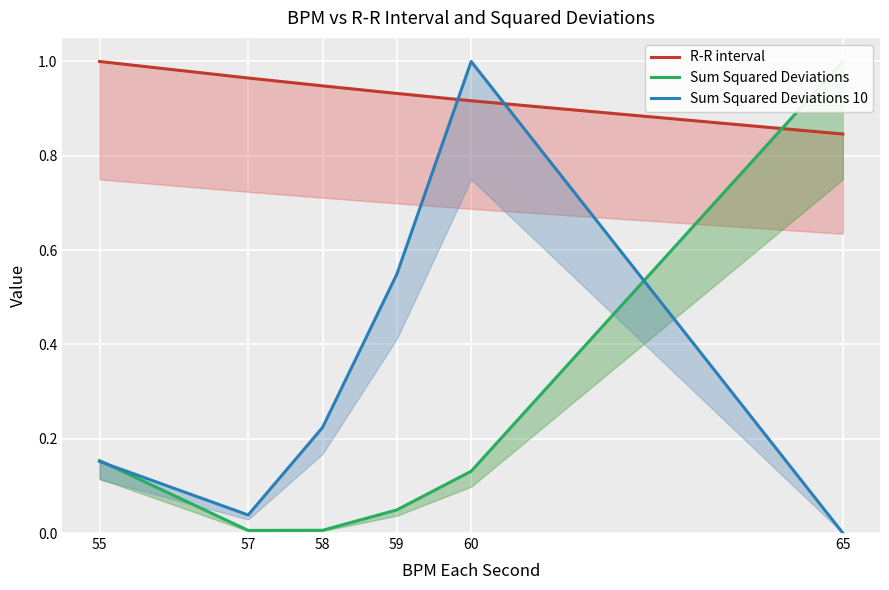

Is it true that Sum Squared Deviations equals 1.7 at 65?

False